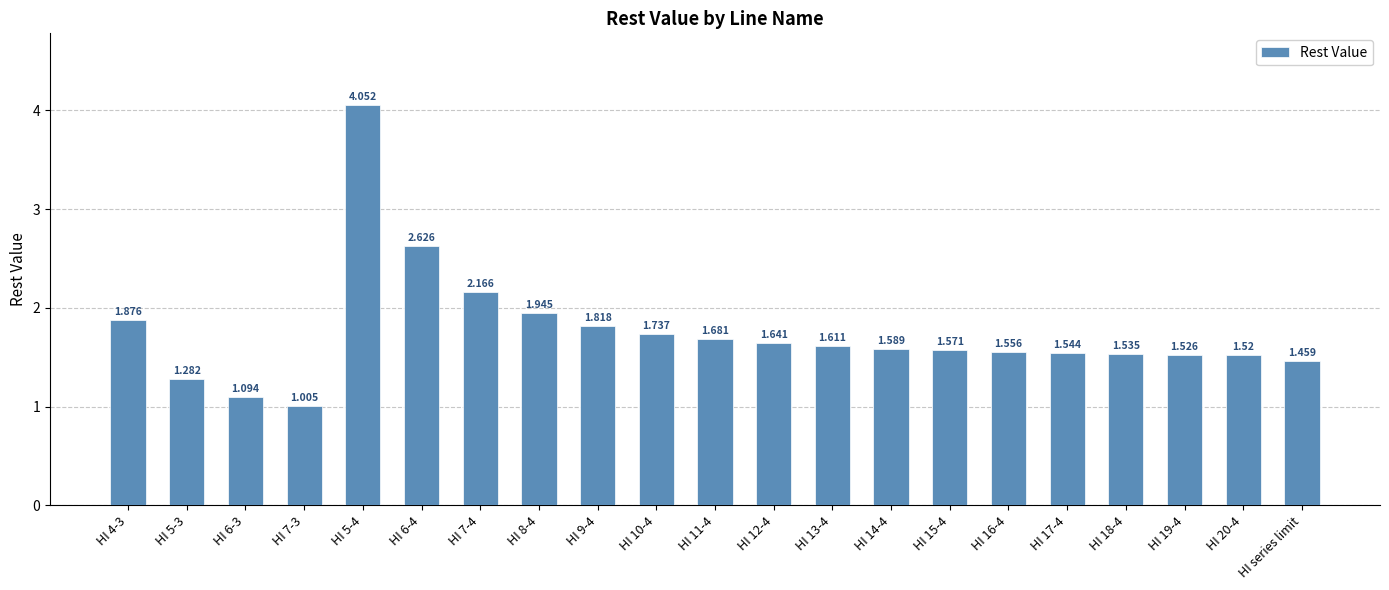

How many bars are there in total?

21